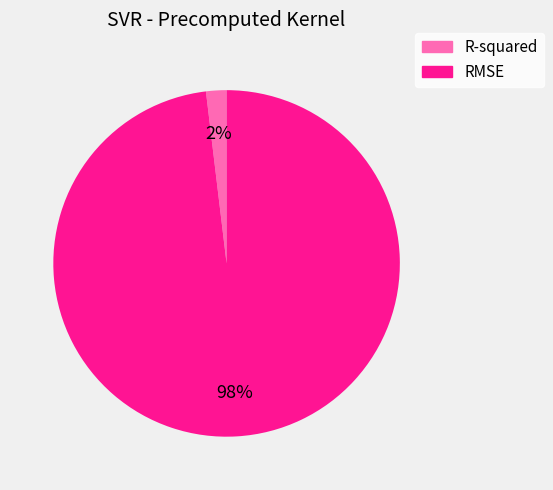

Which has a higher value, R-squared or RMSE?

RMSE